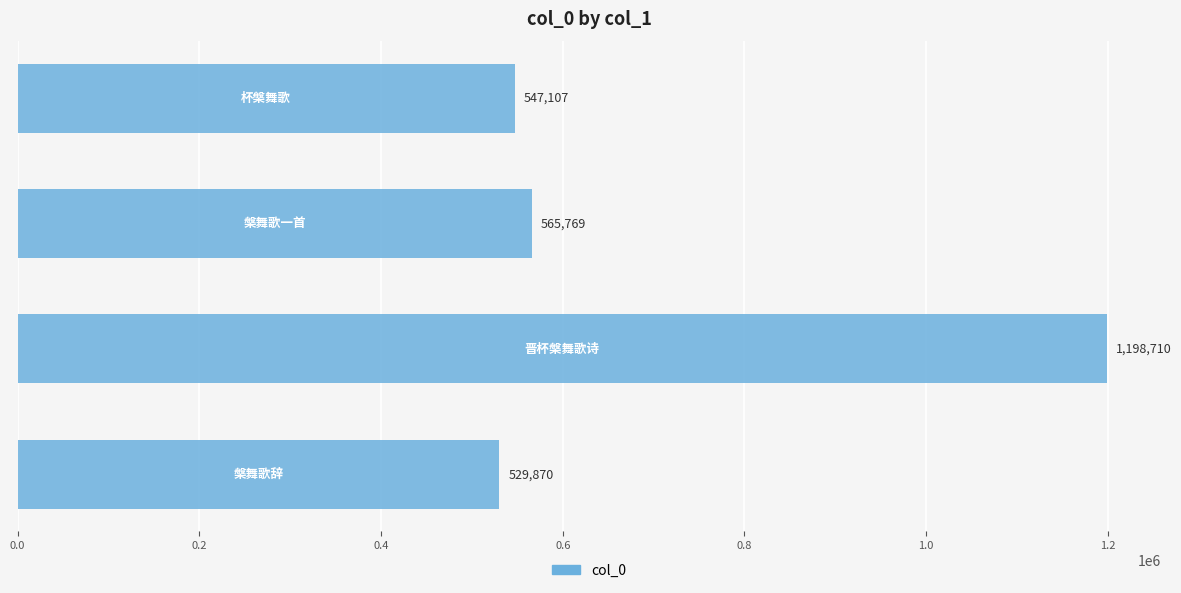

What is the difference between the maximum and minimum values?

668840